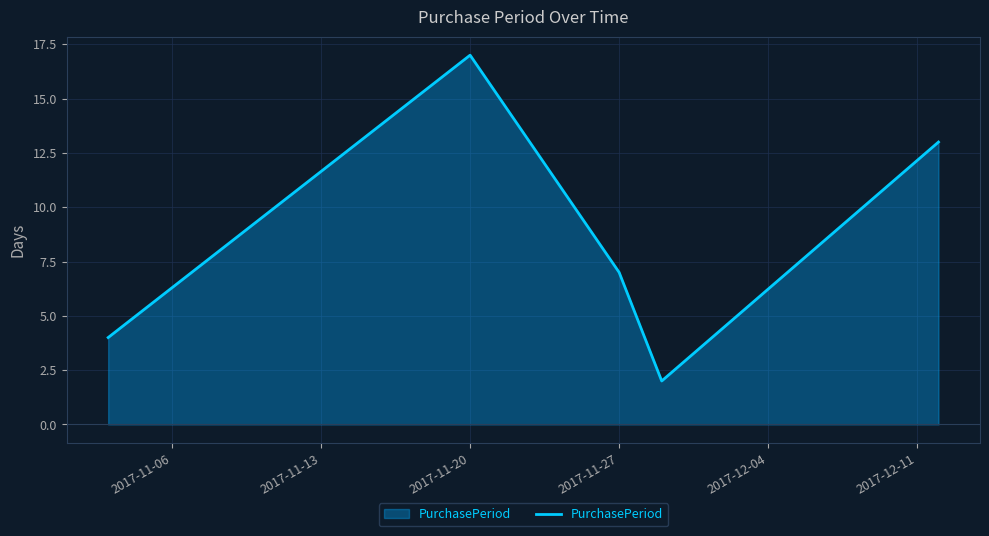

What is the greatest value displayed?

17